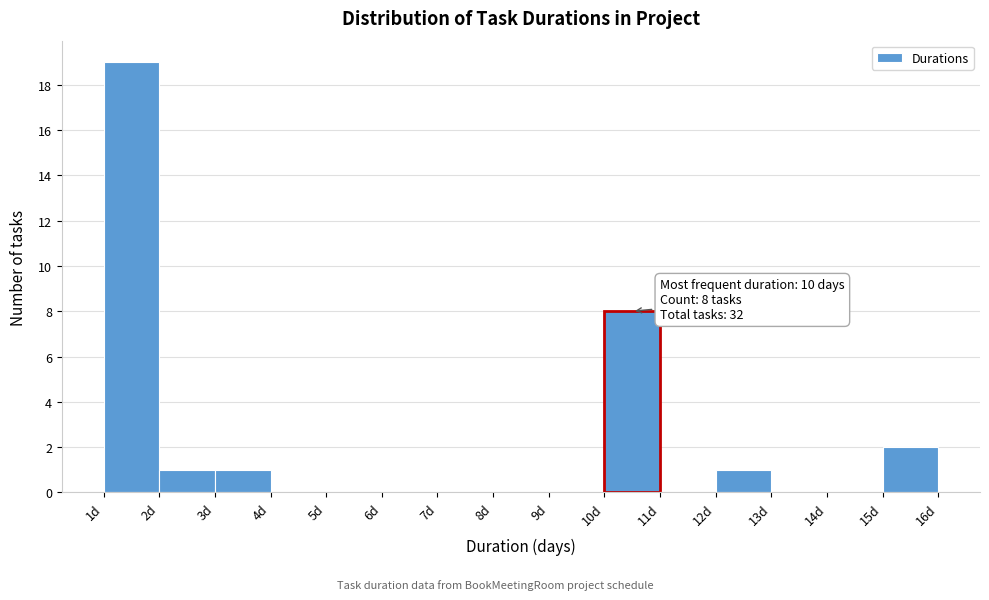

Over which range of the x-axis is the bar tallest?

1 to 2